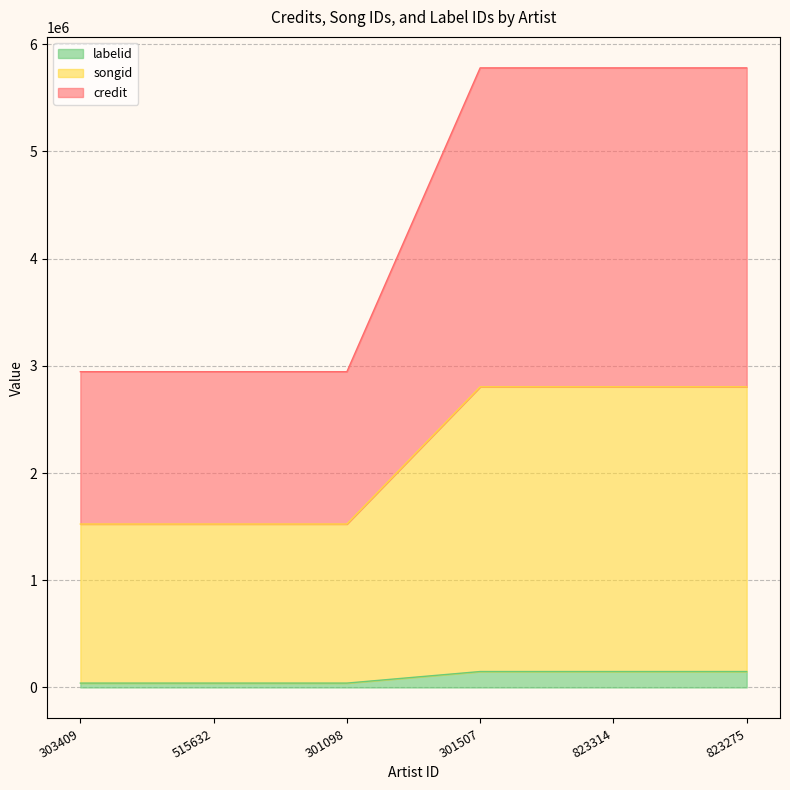

Is it true that labelid equals 148729.0 at 823275?

True